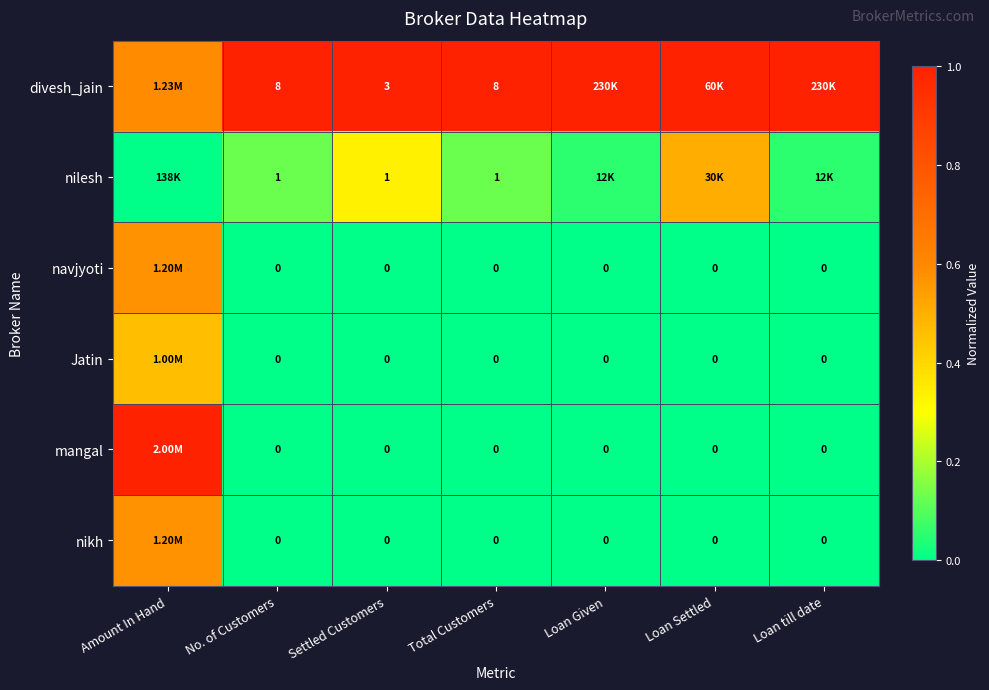

At which category is the sum across all series the highest?

Amount In Hand